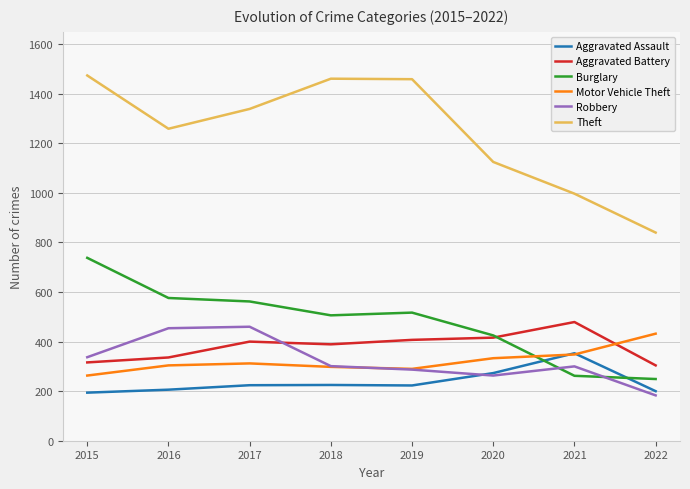

How many lines are shown in the chart?

6